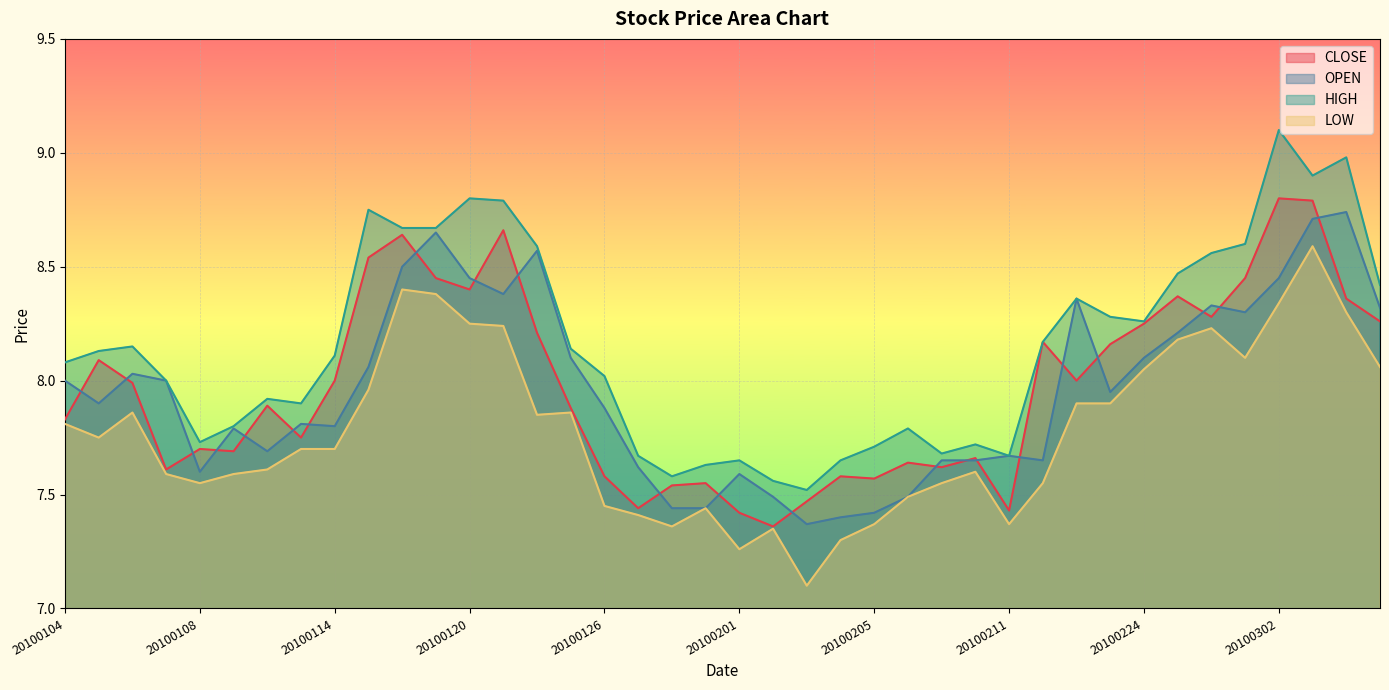

Reading right to left, extract all data points from this chart.

CLOSE: 8.3	8.4	8.8	8.8	8.4	8.3	8.4	8.2	8.2	8.0	8.2	7.4	7.7	7.6	7.6	7.6	7.6	7.5	7.4	7.4	7.5	7.5	7.4	7.6	7.9	8.2	8.7	8.4	8.4	8.6	8.5	8.0	7.8	7.9	7.7	7.7	7.6	8.0	8.1	7.8
OPEN: 8.3	8.7	8.7	8.4	8.3	8.3	8.2	8.1	8.0	8.4	7.7	7.7	7.7	7.7	7.5	7.4	7.4	7.4	7.5	7.6	7.4	7.4	7.6	7.9	8.1	8.6	8.4	8.4	8.7	8.5	8.1	7.8	7.8	7.7	7.8	7.6	8.0	8.0	7.9	8.0
HIGH: 8.4	9.0	8.9	9.1	8.6	8.6	8.5	8.3	8.3	8.4	8.2	7.7	7.7	7.7	7.8	7.7	7.7	7.5	7.6	7.7	7.6	7.6	7.7	8.0	8.1	8.6	8.8	8.8	8.7	8.7	8.8	8.1	7.9	7.9	7.8	7.7	8.0	8.2	8.1	8.1
LOW: 8.1	8.3	8.6	8.3	8.1	8.2	8.2	8.1	7.9	7.9	7.5	7.4	7.6	7.5	7.5	7.4	7.3	7.1	7.3	7.3	7.4	7.4	7.4	7.5	7.9	7.8	8.2	8.2	8.4	8.4	8.0	7.7	7.7	7.6	7.6	7.5	7.6	7.9	7.8	7.8